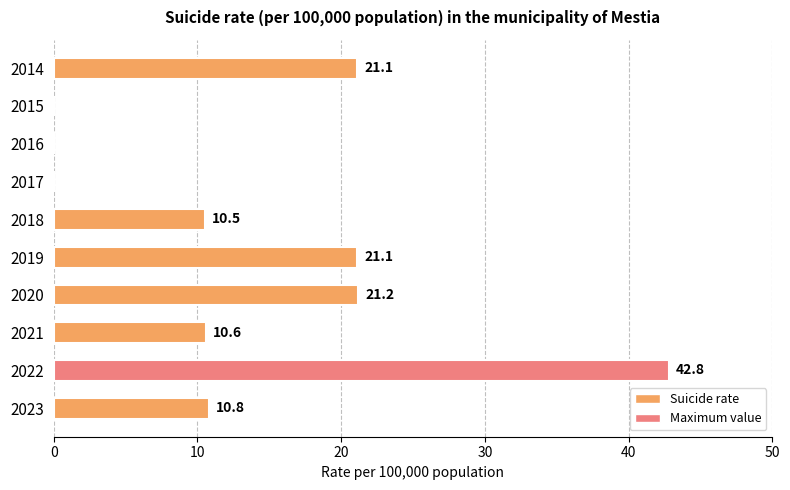

The chart shows a value of 0.0 at 2016. True or false?

True